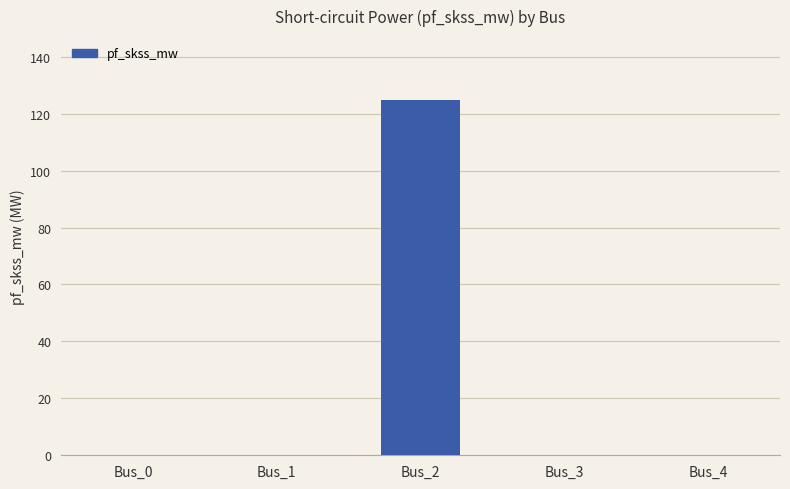

Reading left to right, what are all the values shown in this chart?

0.0	0.0	124.8	0.0	0.0